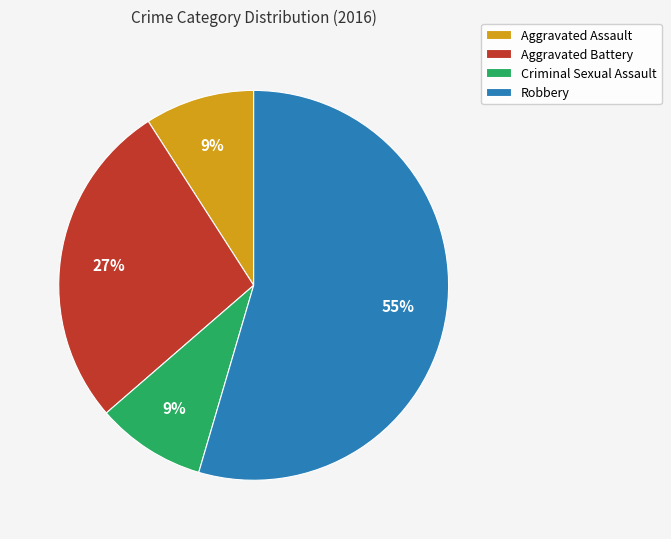

True or false: Aggravated Assault accounts for 9% of the total.

True